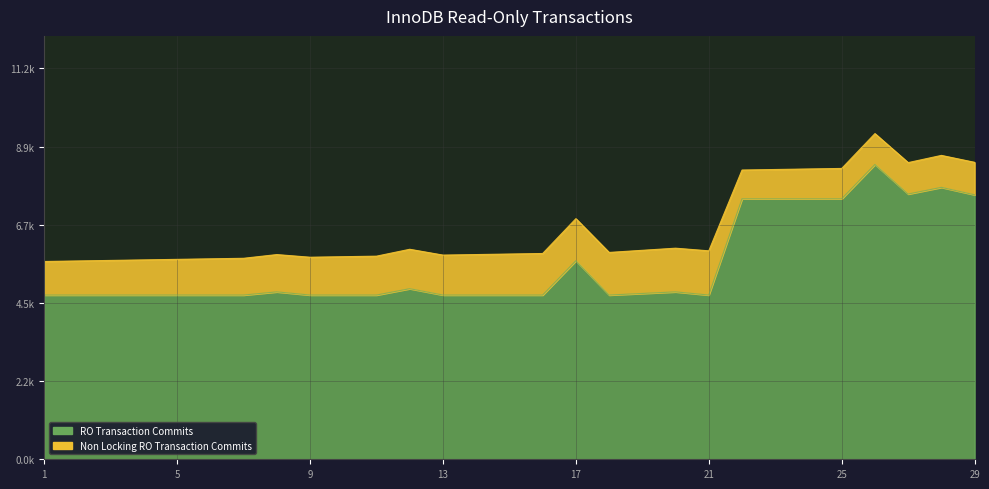

At which category does the data reach its first local peak?

8